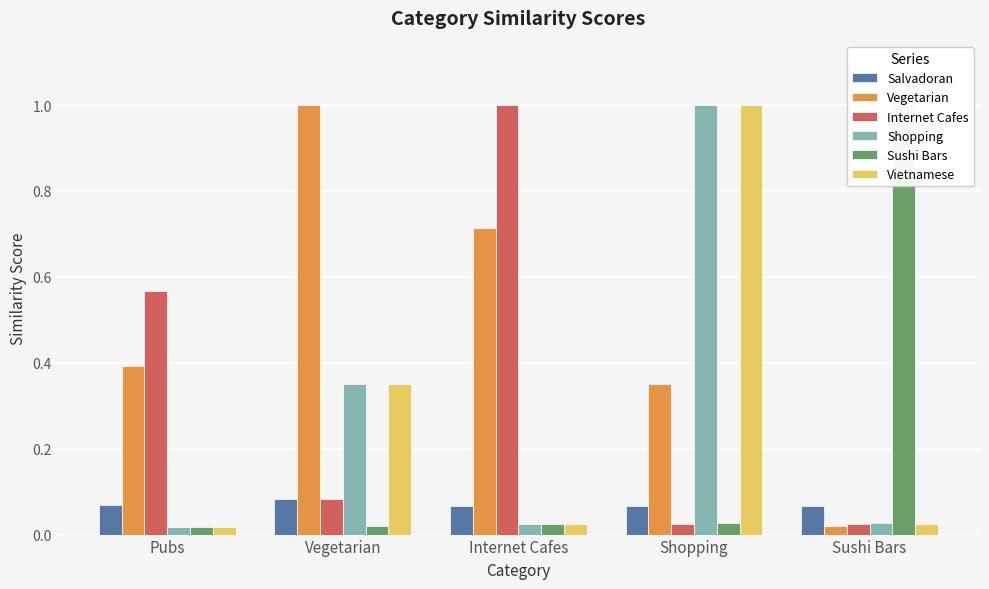

Reading left to right, transcribe all the data shown in this chart.

Salvadoran: 0.1	0.1	0.1	0.1	0.1
Vegetarian: 0.4	1.0	0.7	0.4	0.0
Internet Cafes: 0.6	0.1	1.0	0.0	0.0
Shopping: 0.0	0.4	0.0	1.0	0.0
Sushi Bars: 0.0	0.0	0.0	0.0	1.0
Vietnamese: 0.0	0.4	0.0	1.0	0.0